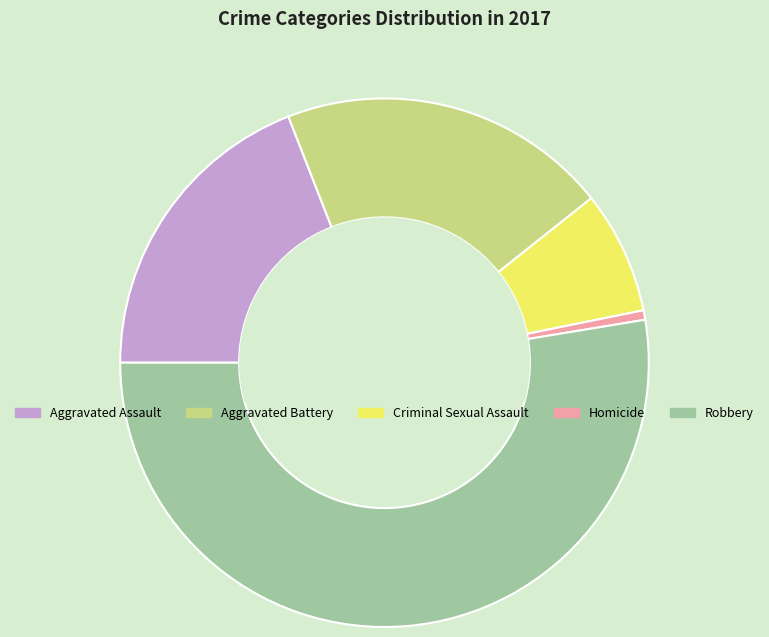

Combined, do Aggravated Battery and Robbery account for over 50%?

Yes